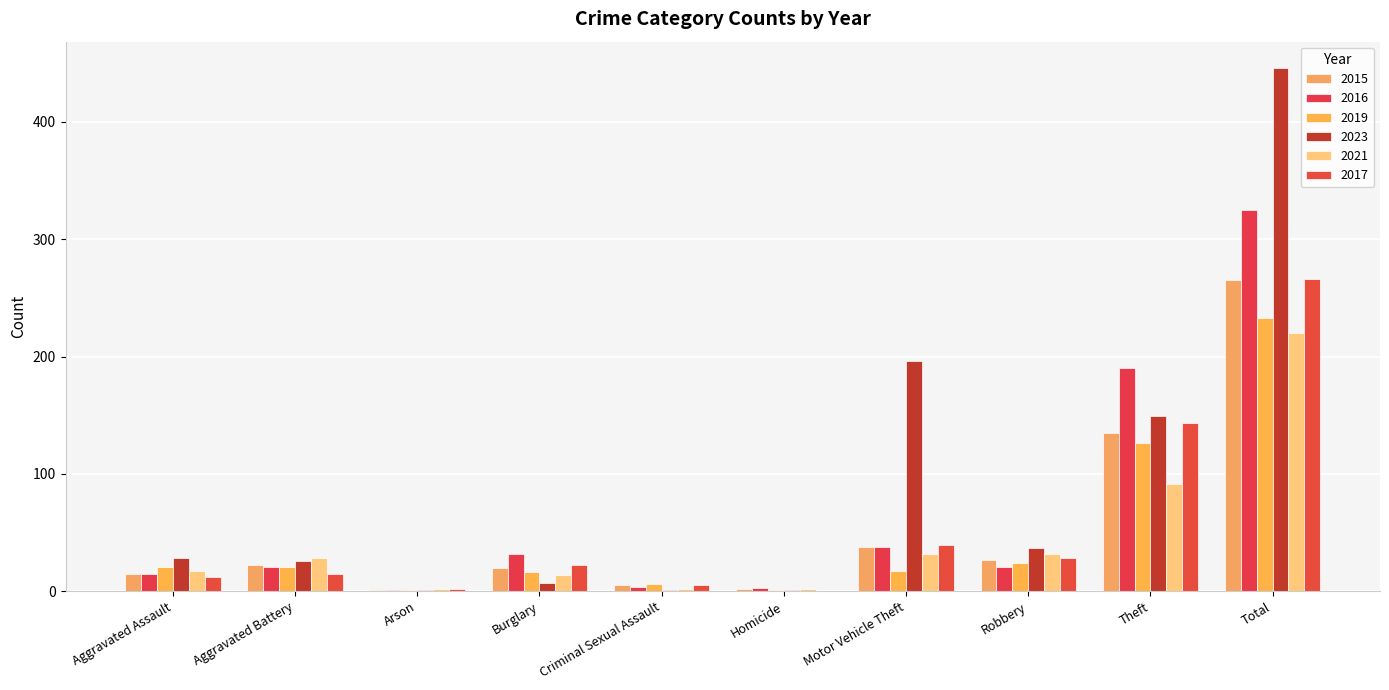

Count the number of data series in this chart.

6